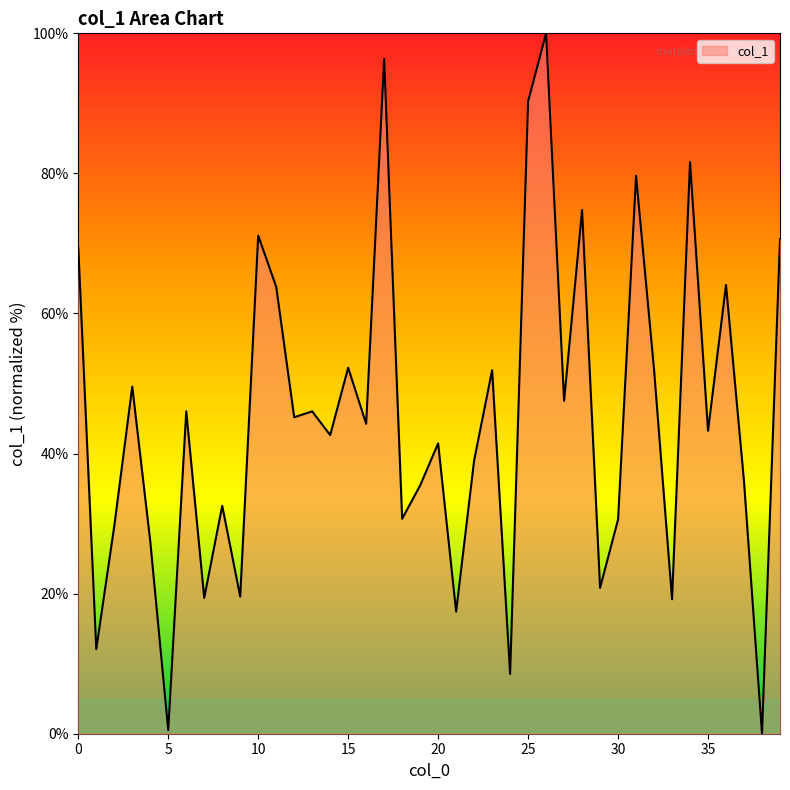

What is the maximum value shown in the chart?

100.0